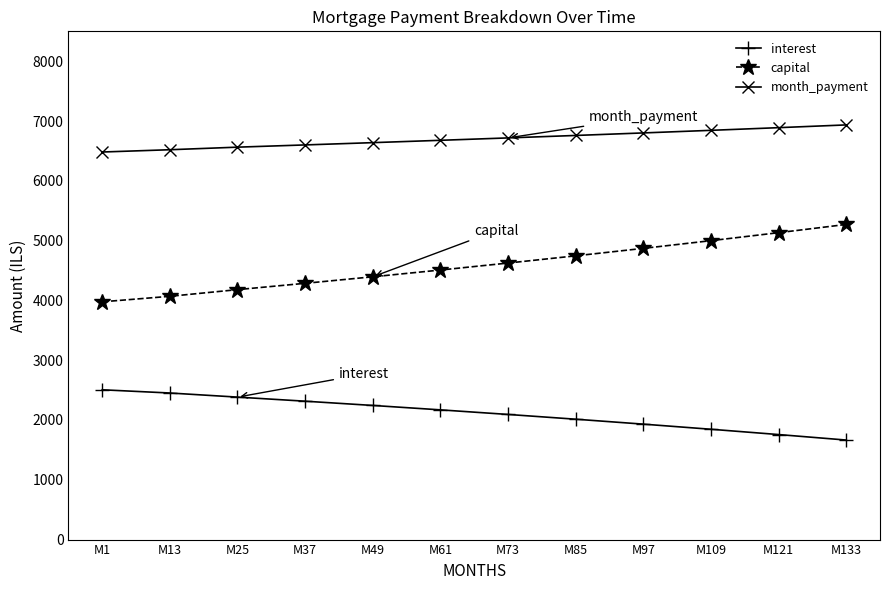

True or false: month_payment and interest intersect in this chart.

False